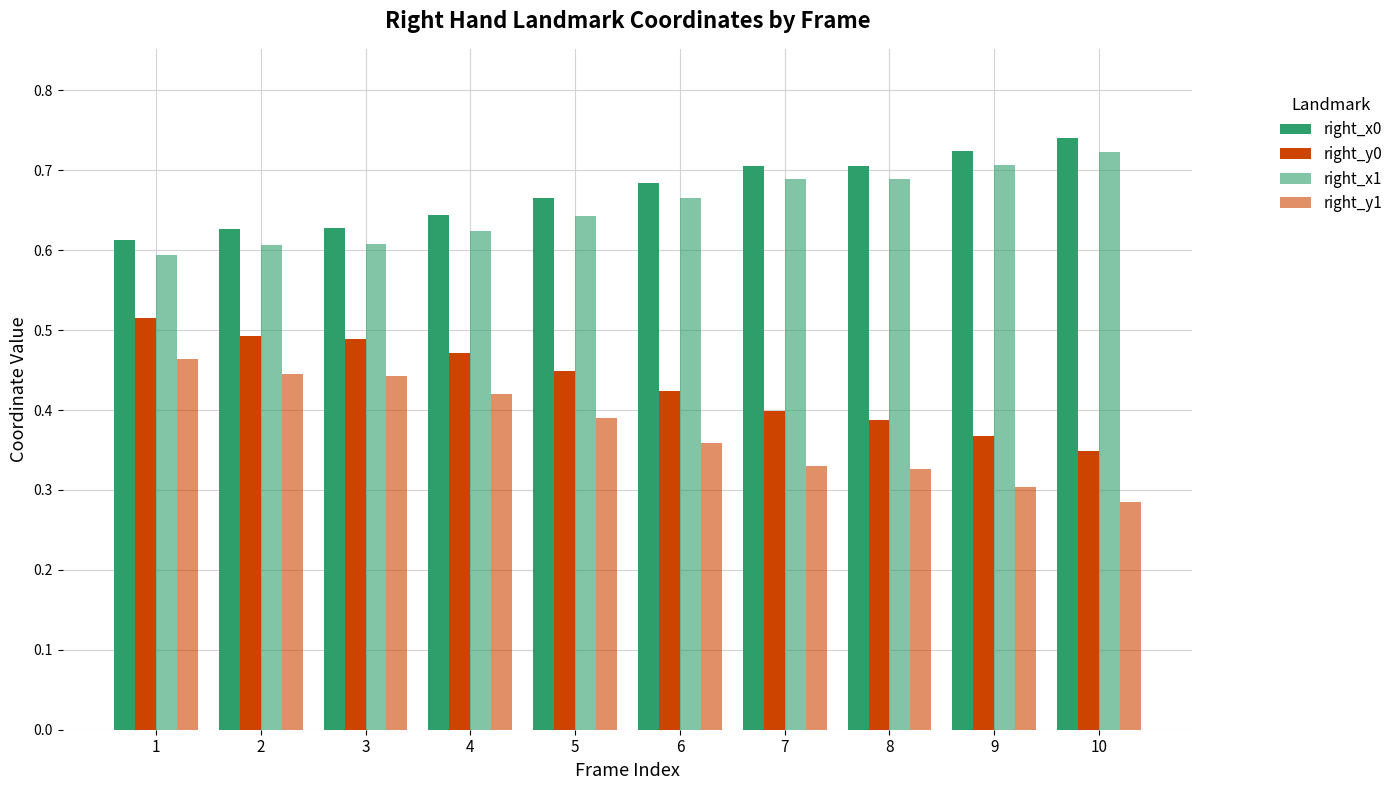

List the labels in order of right_x0 value, largest first.

10, 9, 8, 7, 6, 5, 4, 3, 2, 1